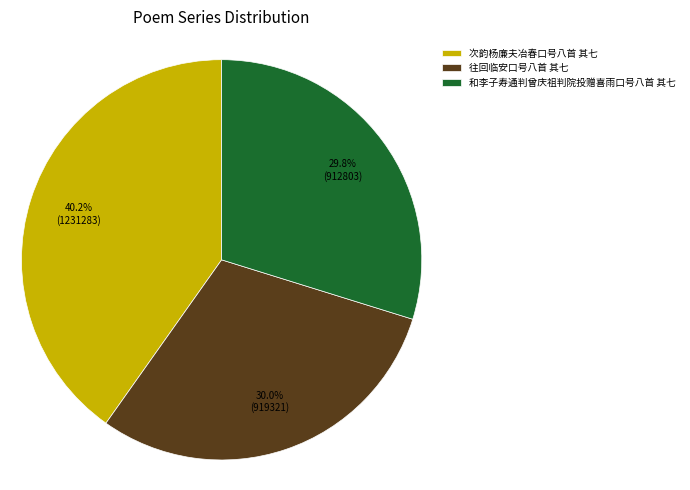

Does any single category account for the majority?

No